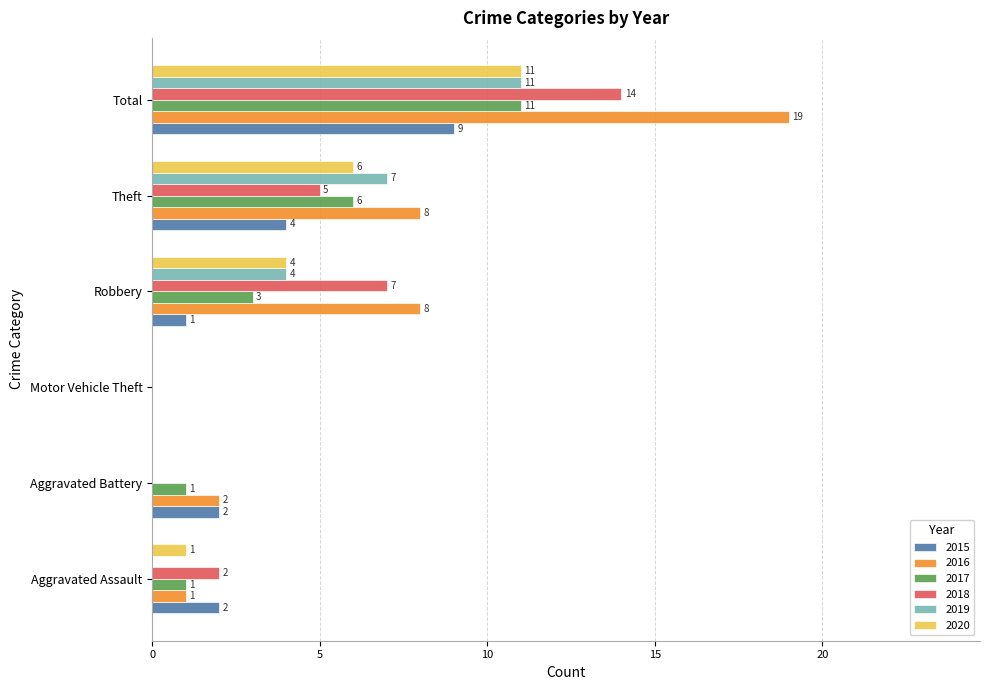

What is the approximate value of 2019 at Theft?

7